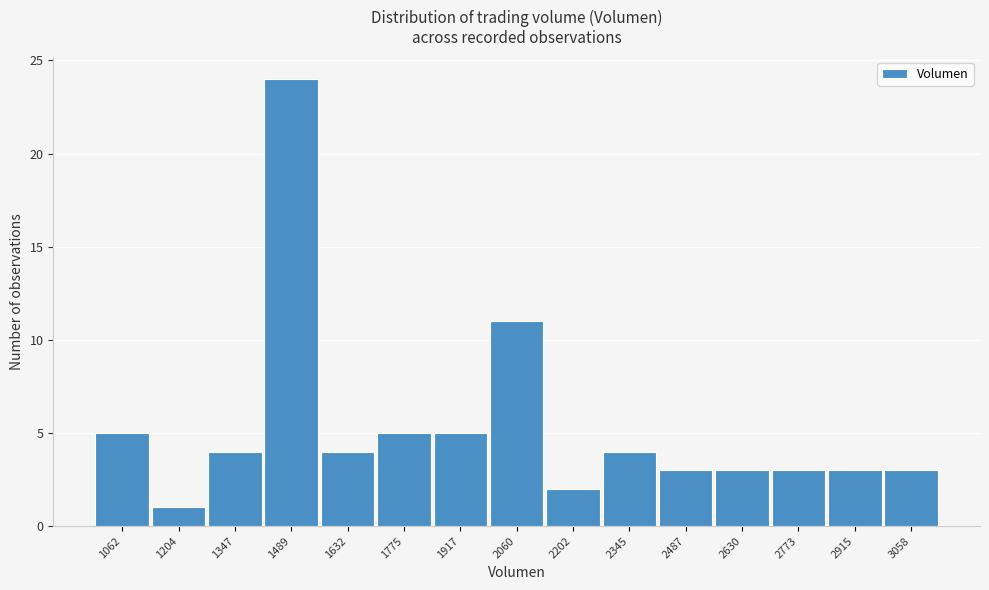

Reading left to right, list all the values displayed in this chart.

5	1	4	24	4	5	5	11	2	4	3	3	3	3	3